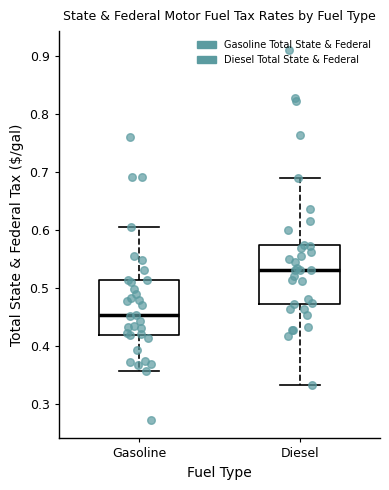

Which box has the highest median line?

Diesel